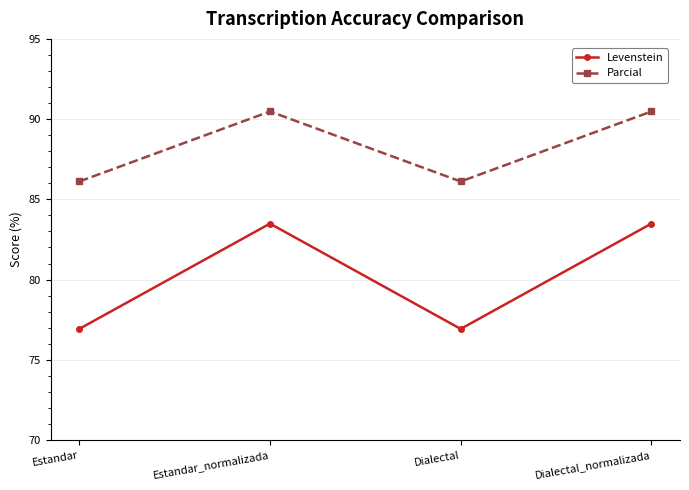

List the series in order of their overall mean, lowest first.

Levenstein, Parcial